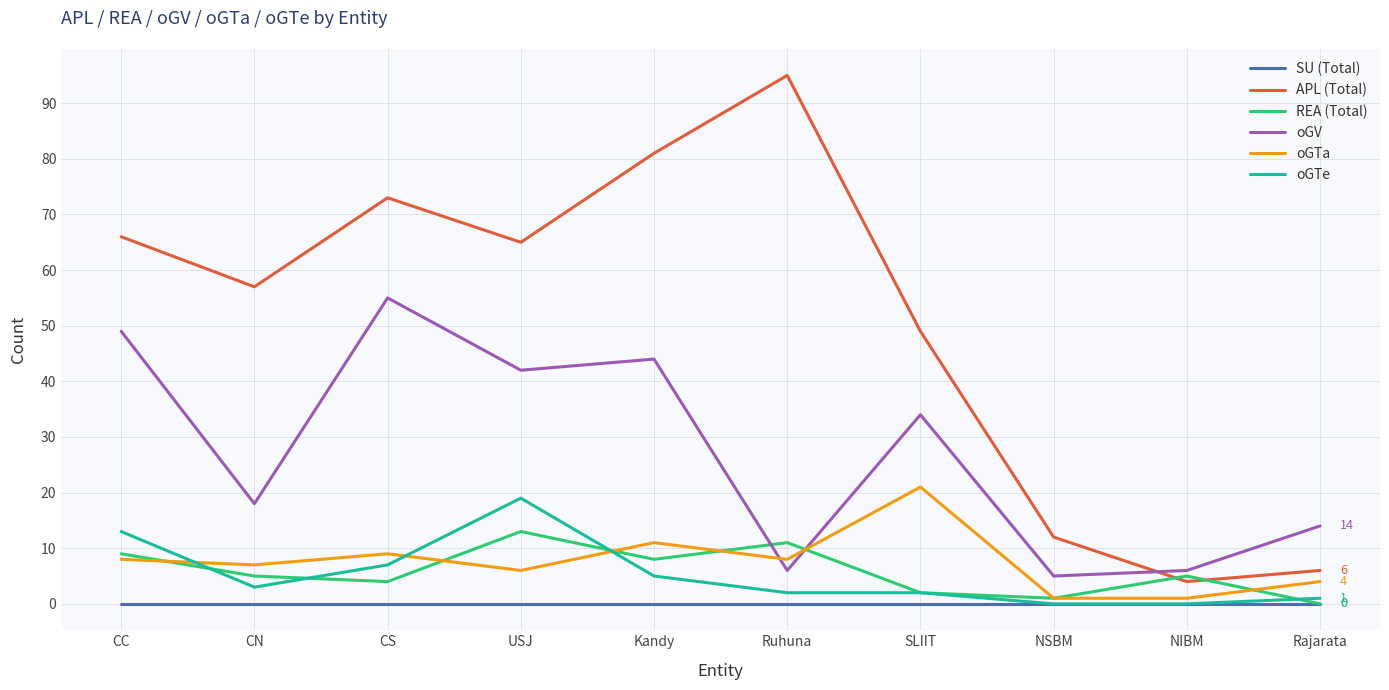

Rank the series at CC from lowest to highest value.

SU (Total), oGTa, REA (Total), oGTe, oGV, APL (Total)